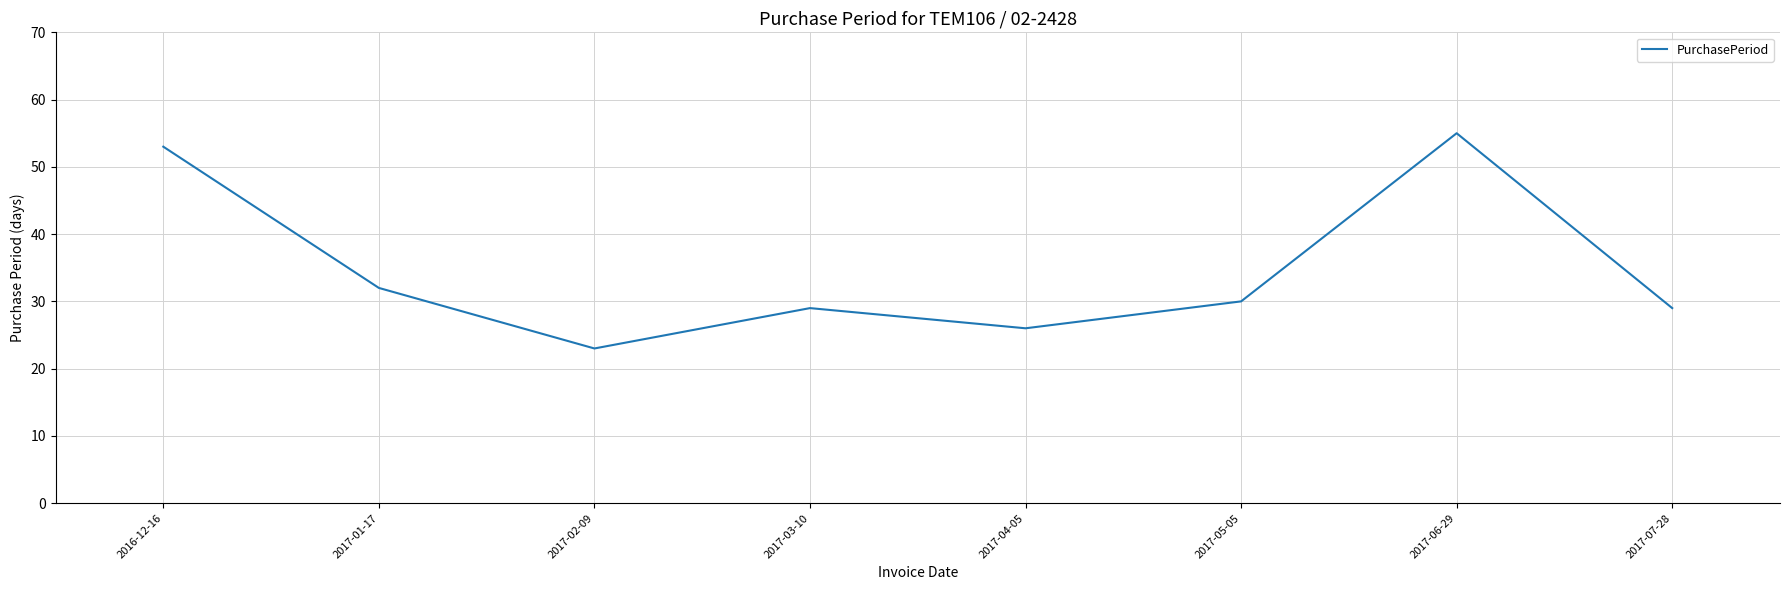

At which category does the chart reach its minimum across all series?

2017-02-09